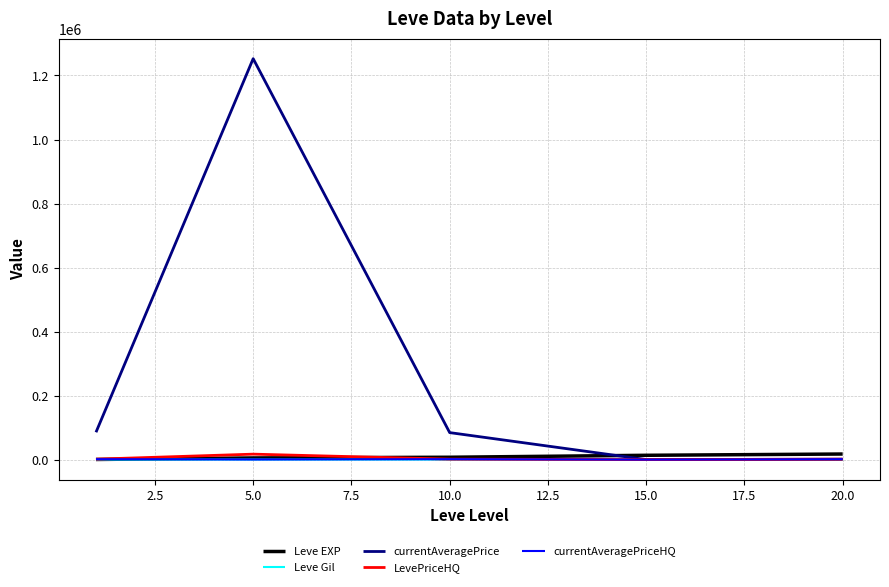

Which series has the largest total across all categories?

currentAveragePrice